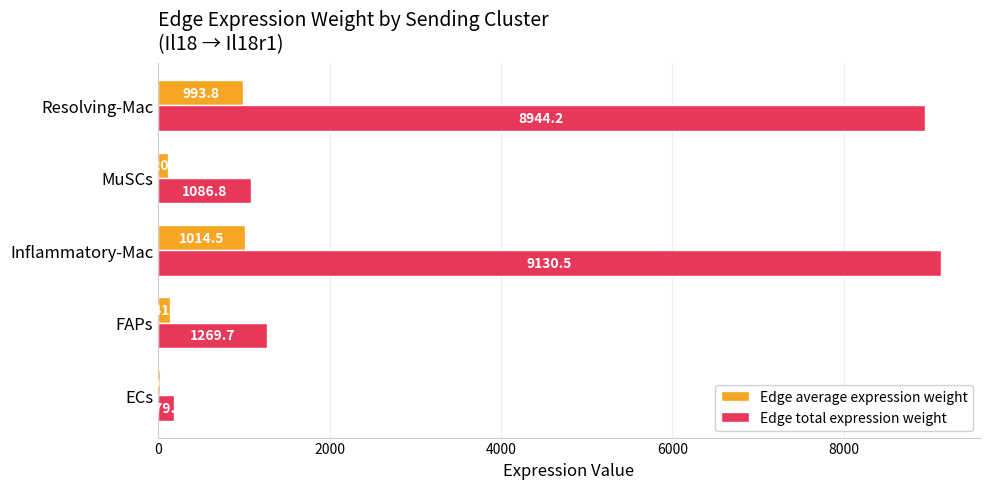

True or false: Edge total expression weight has a value of 1269.7 at FAPs.

True